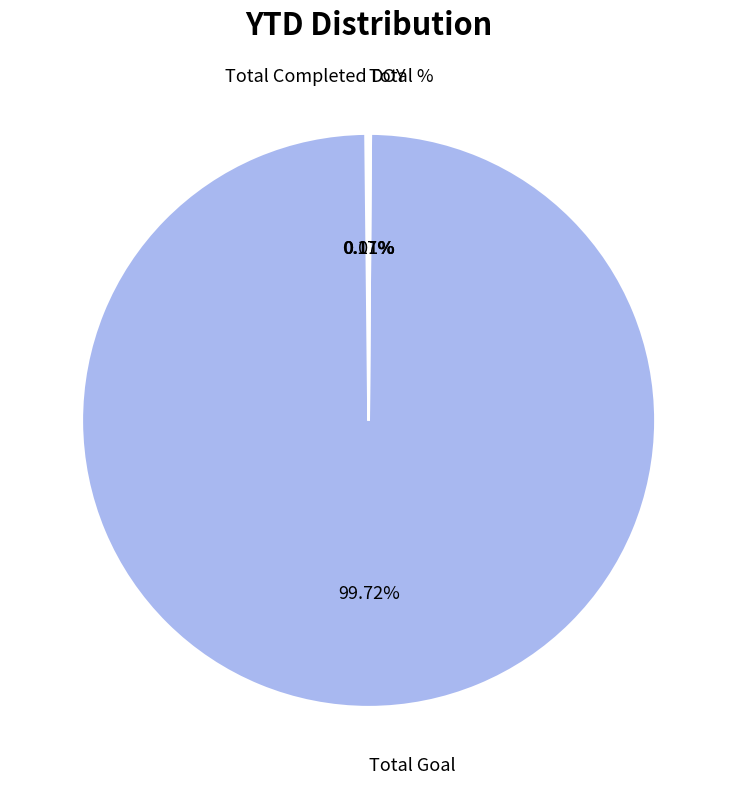

Is there any slice that represents more than half of the pie?

Yes